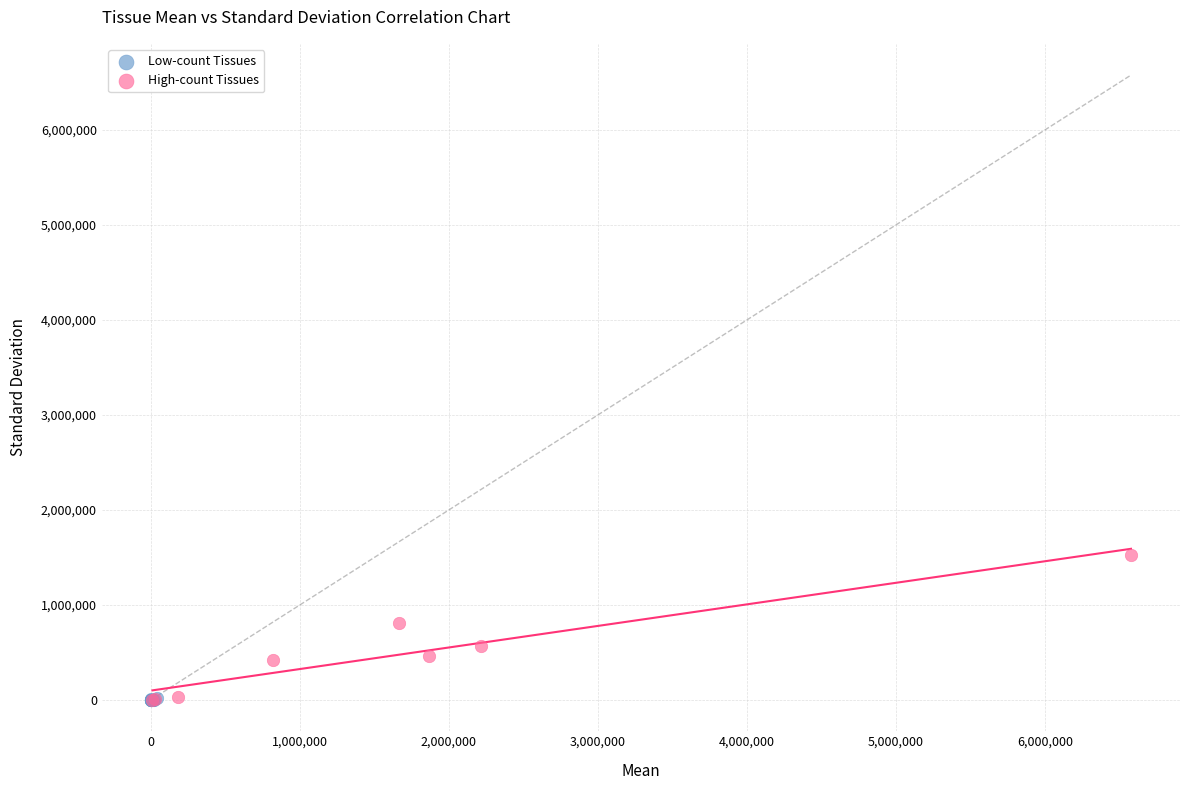

Which series reaches the maximum Y coordinate?

High-count Tissues